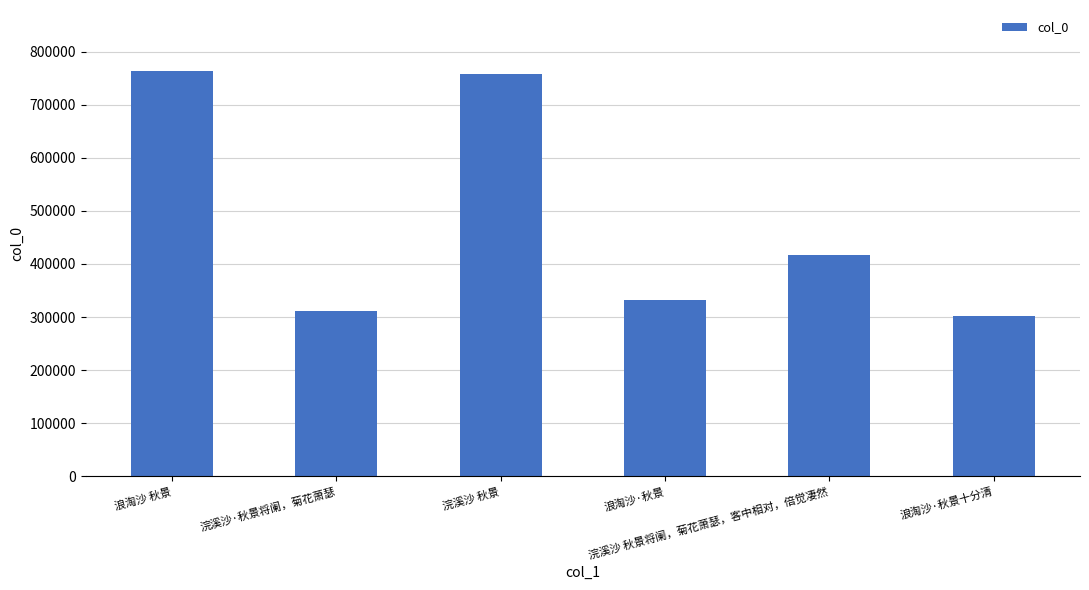

What is the smallest value displayed?

301648